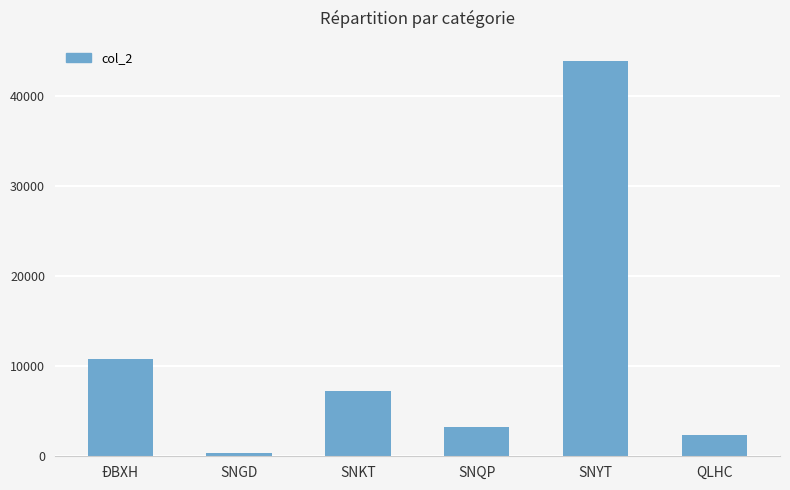

Count the number of values greater than 7248.

3